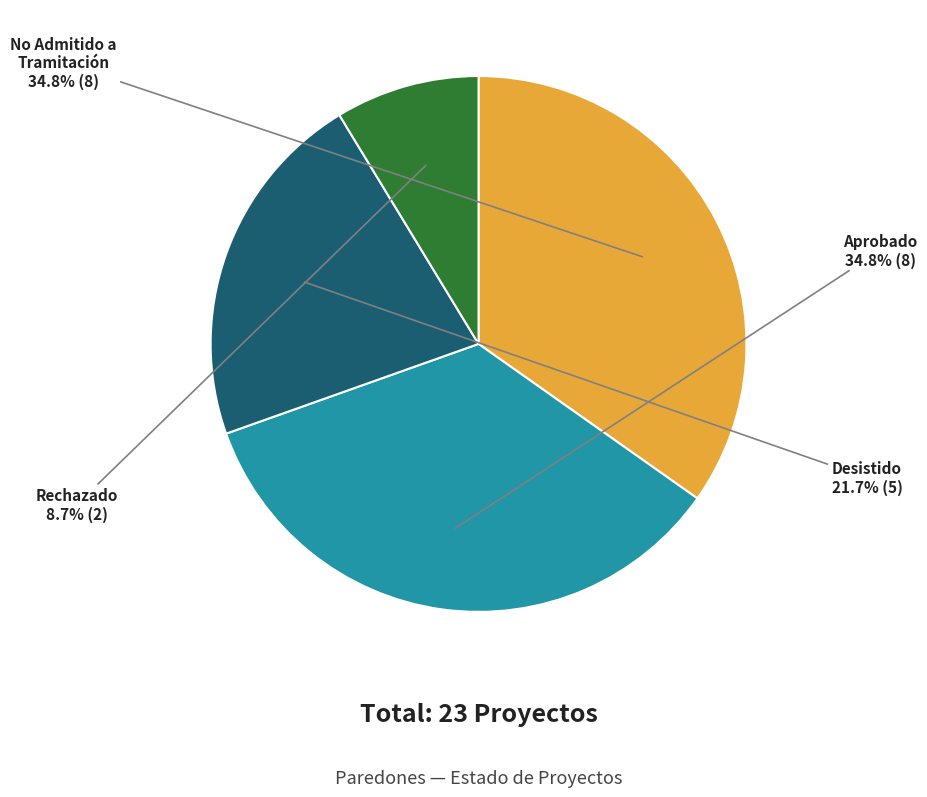

To the nearest percent, what is the average slice percentage?

25%